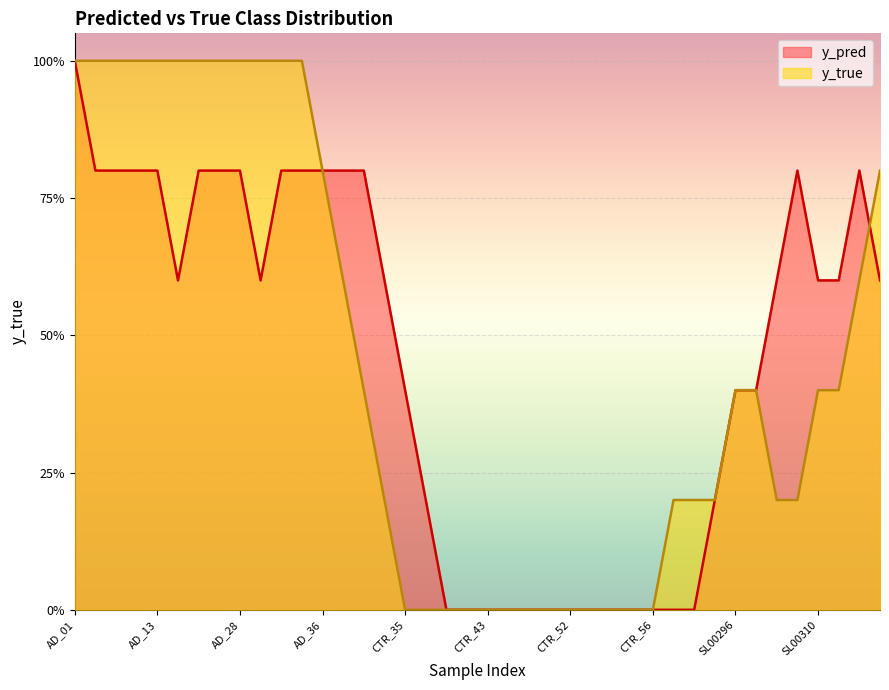

True or false: y_pred=0 and y_pred=1 cross at least once.

False